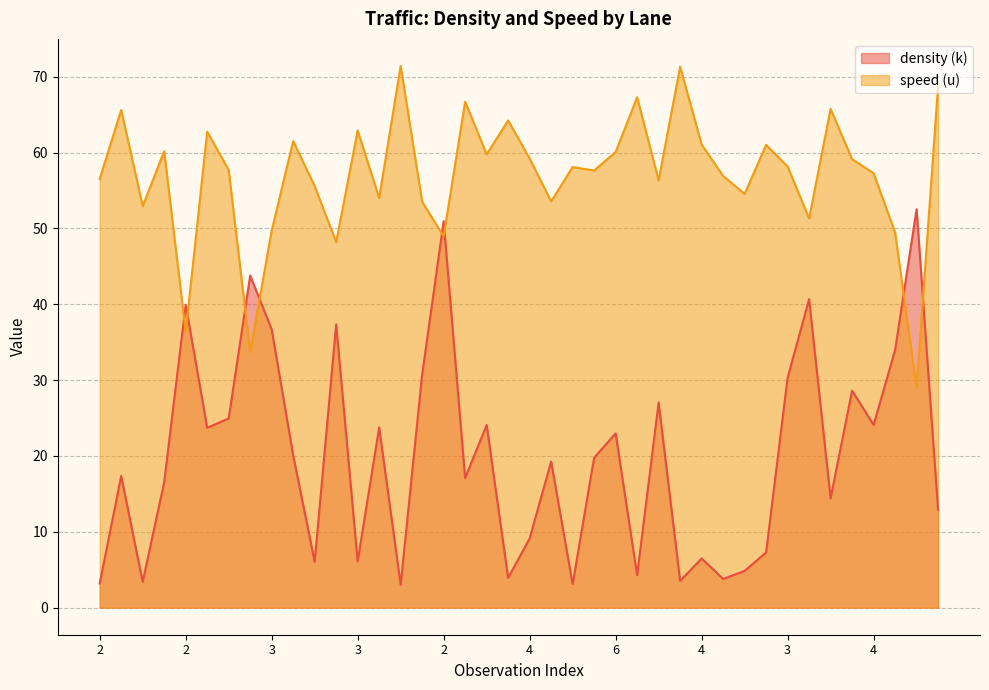

Does the chart have visible grid lines?

Yes